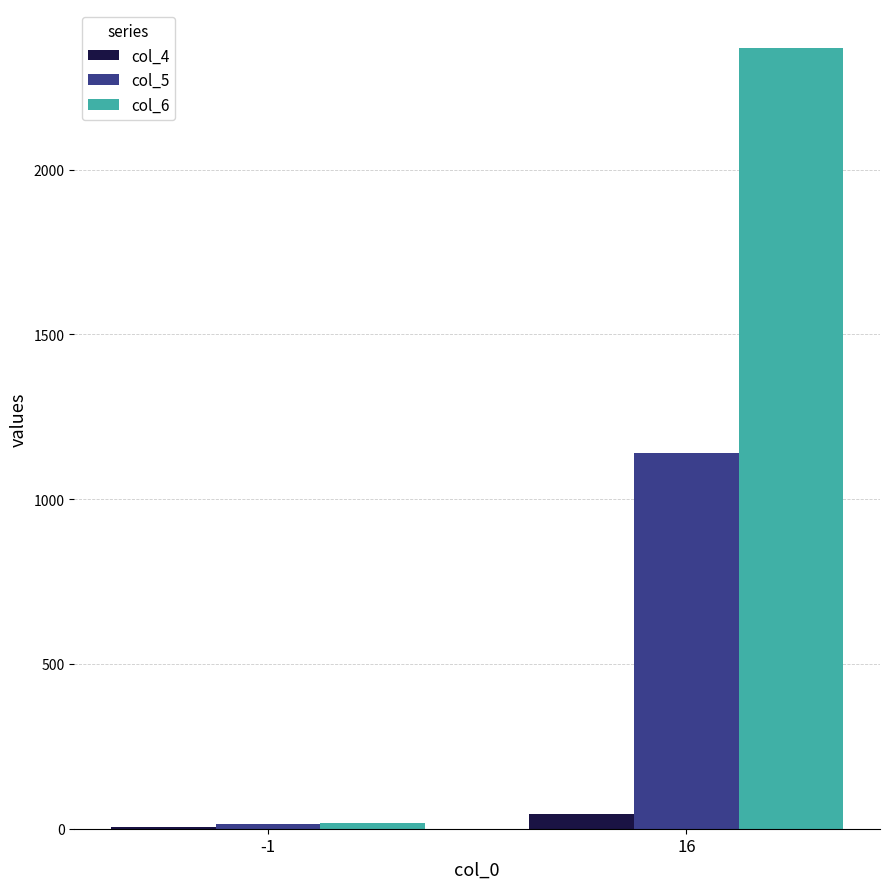

Is the value of col_5 at -1 greater than the value of col_6 at 16?

No